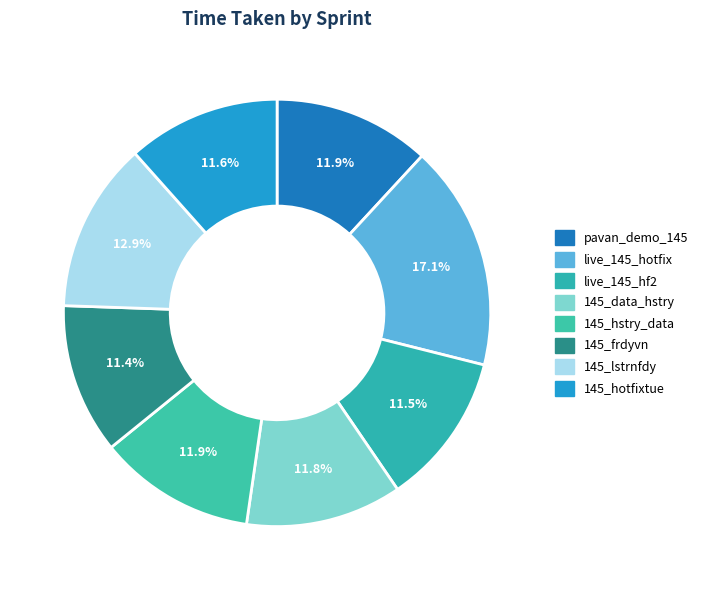

Count the number of slices in the pie.

8